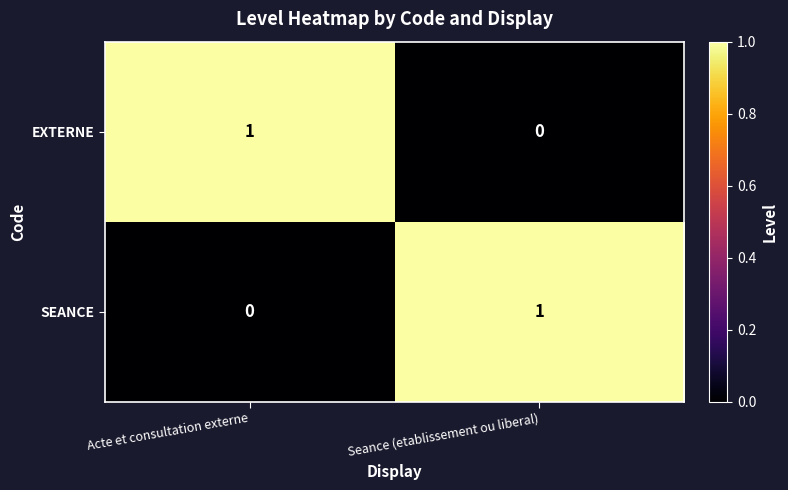

At which label does EXTERNE reach its minimum?

Seance (etablissement ou liberal)